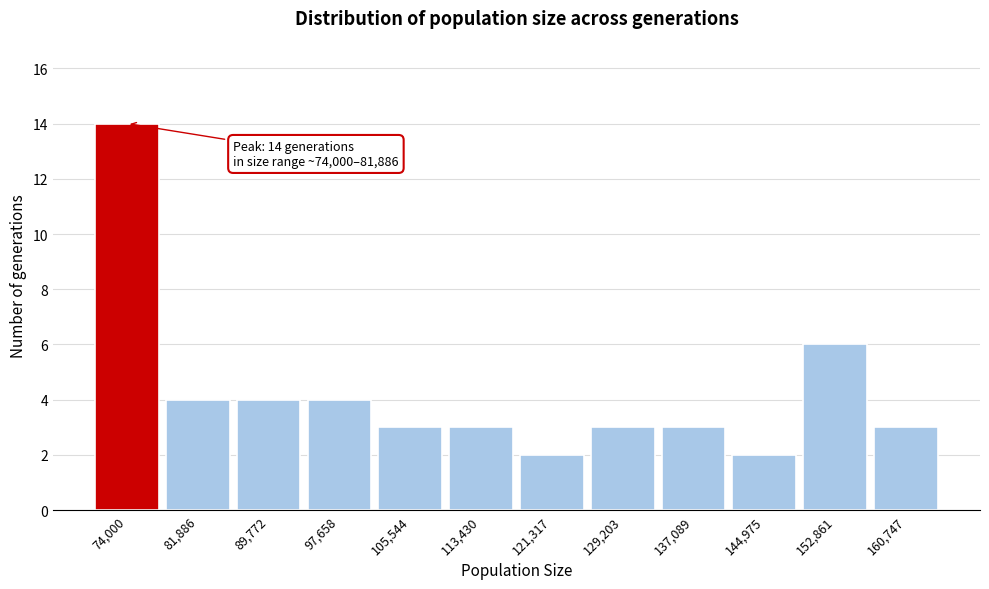

Reading right to left, what are all the values shown in this chart?

160,747=3	152,861=6	144,975=2	137,089=3	129,203=3	121,317=2	113,430=3	105,544=3	97,658=4	89,772=4	81,886=4	74,000=14